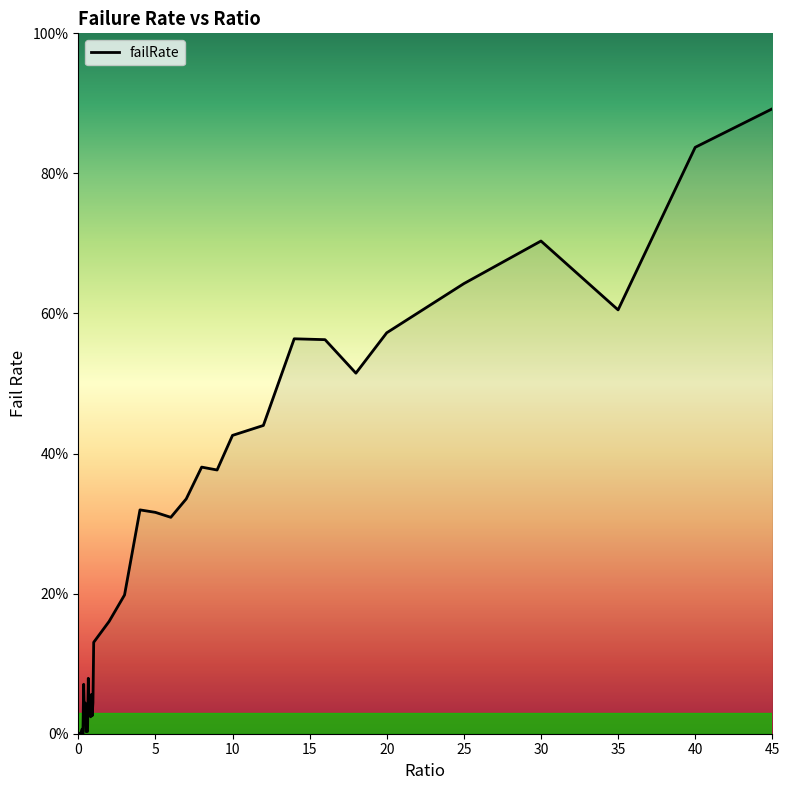

True or false: the data has more than 0 interior local peaks.

True